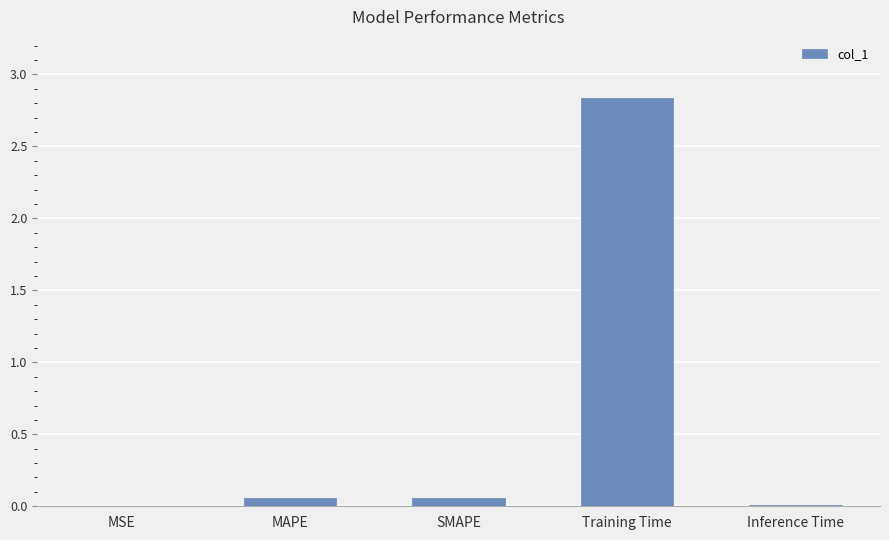

True or false: the data shows 4.6 at Training Time.

False